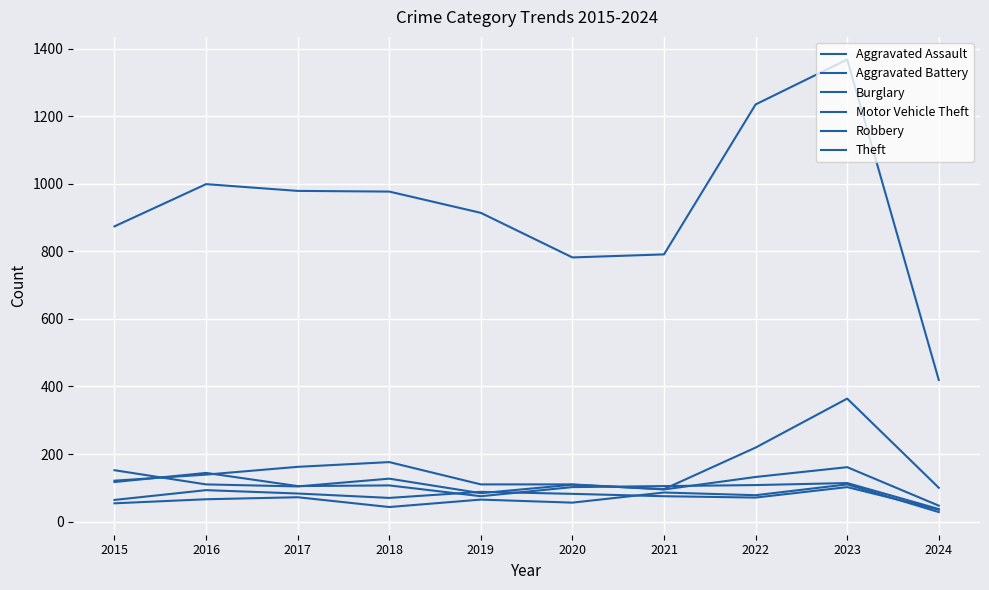

Which series ends up on top after the final intersection of Robbery and Aggravated Battery?

Robbery